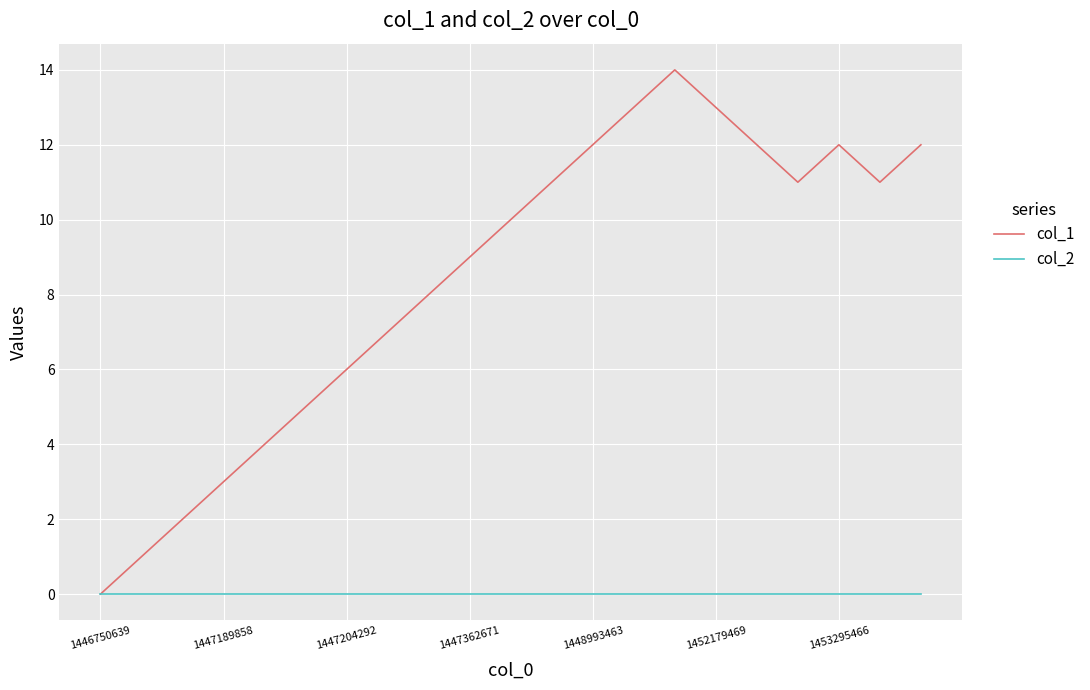

Rank the series by their maximum value, from lowest to highest.

col_2, col_1